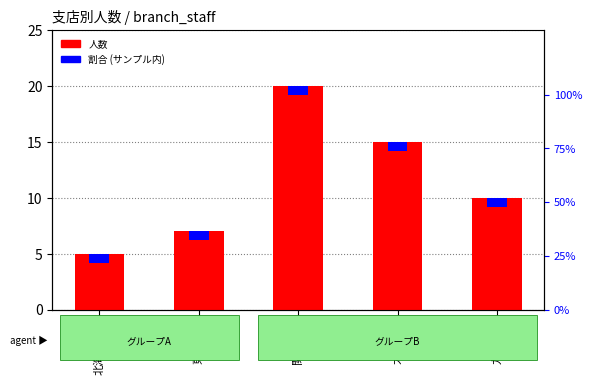

Which series changed the most between 北海道支店 and 九州支店?

人数